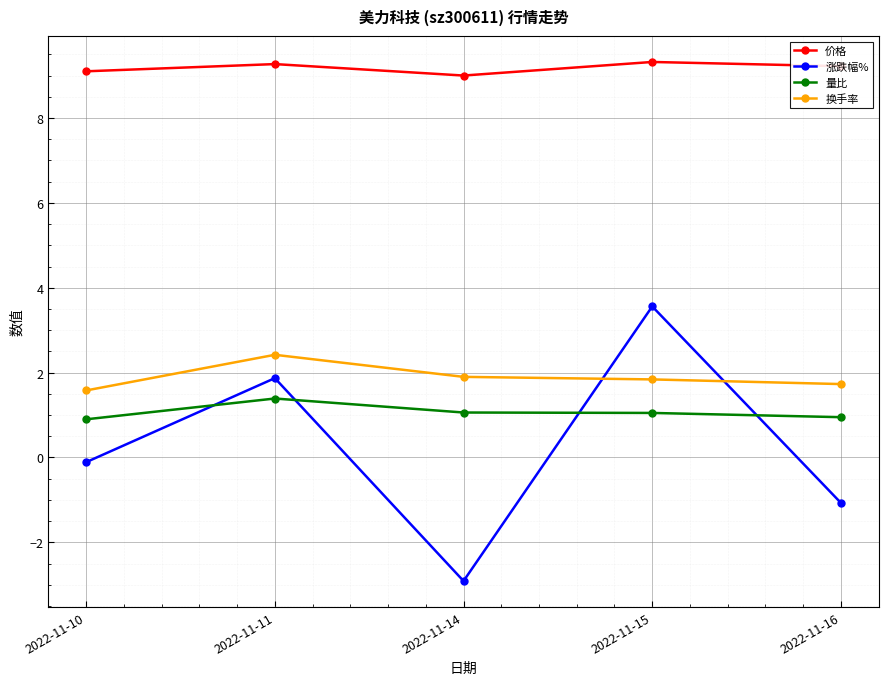

How many distinct data groups are displayed?

4